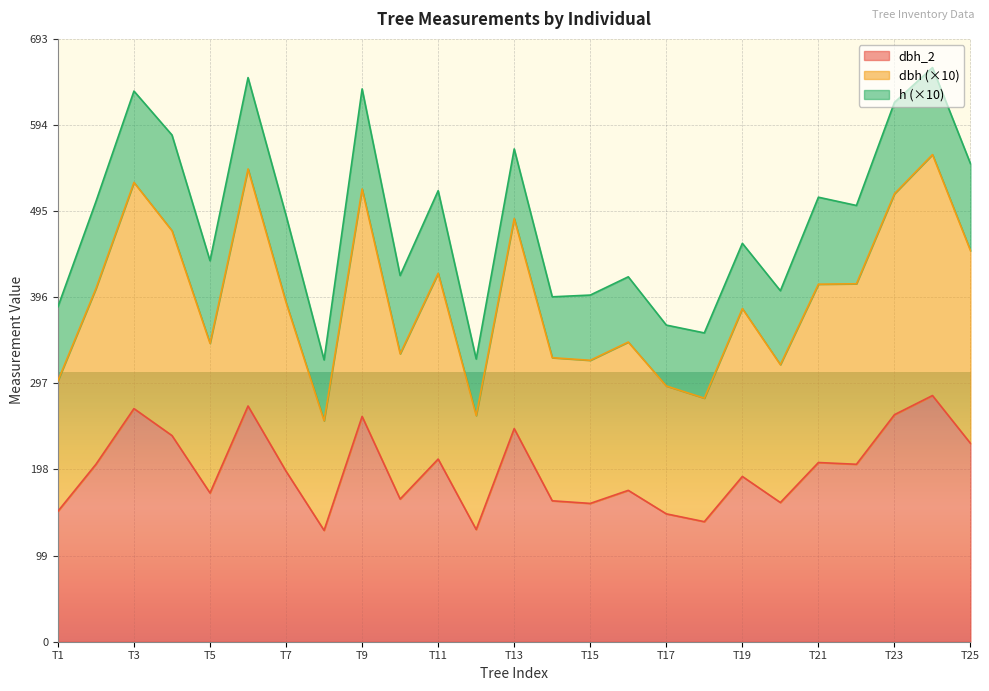

Does the chart display data point markers on the line(s)?

No